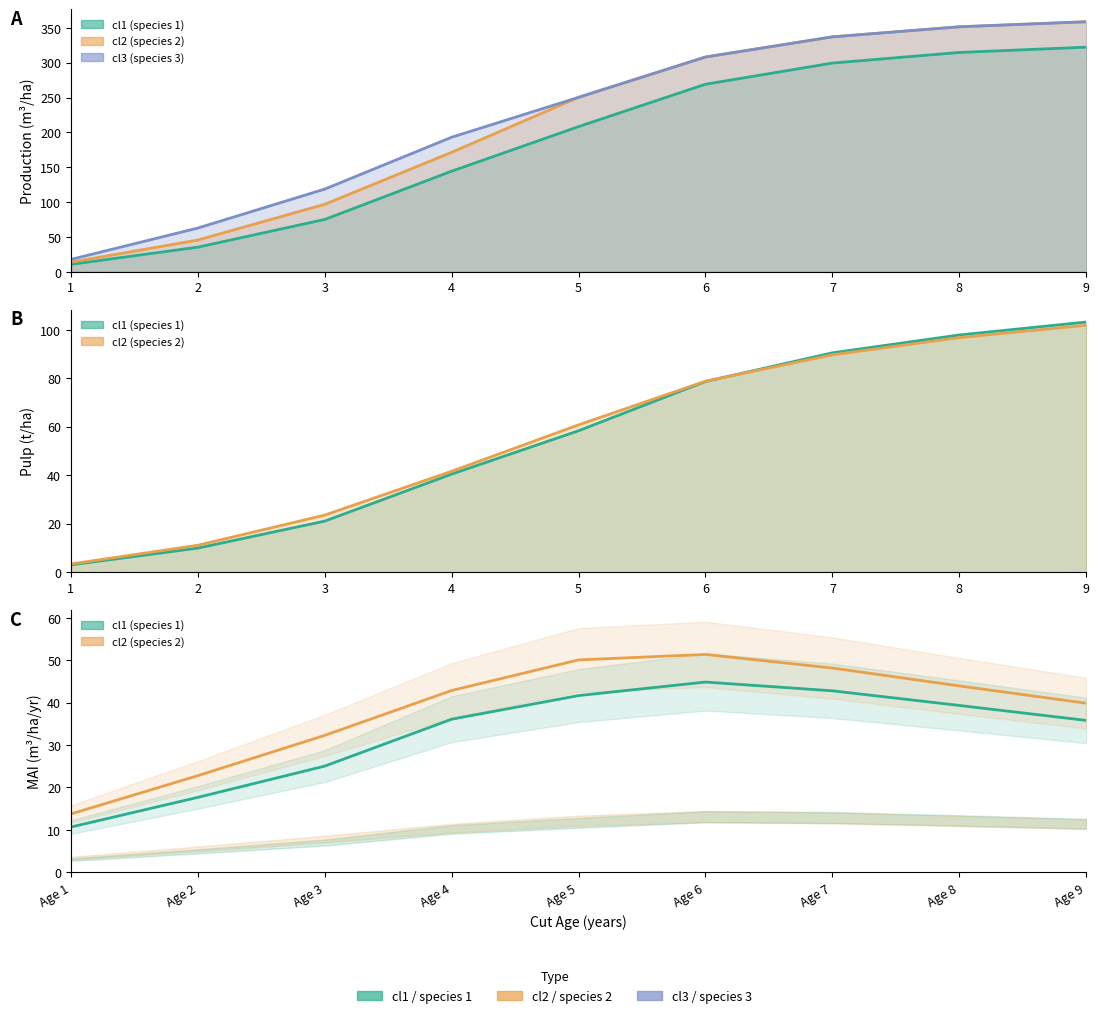

The Production series shows 75.1 at 3. True or false?

True